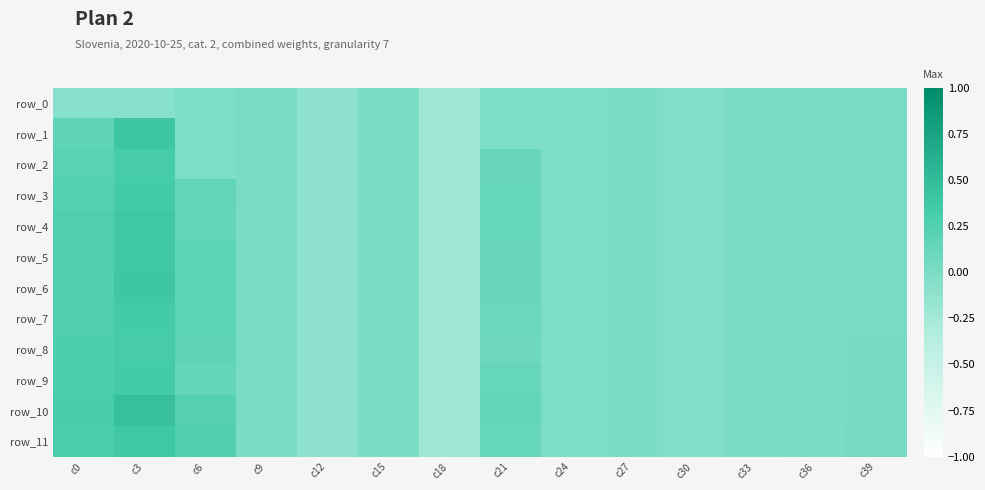

Which series has the largest range (max minus min)?

row_10